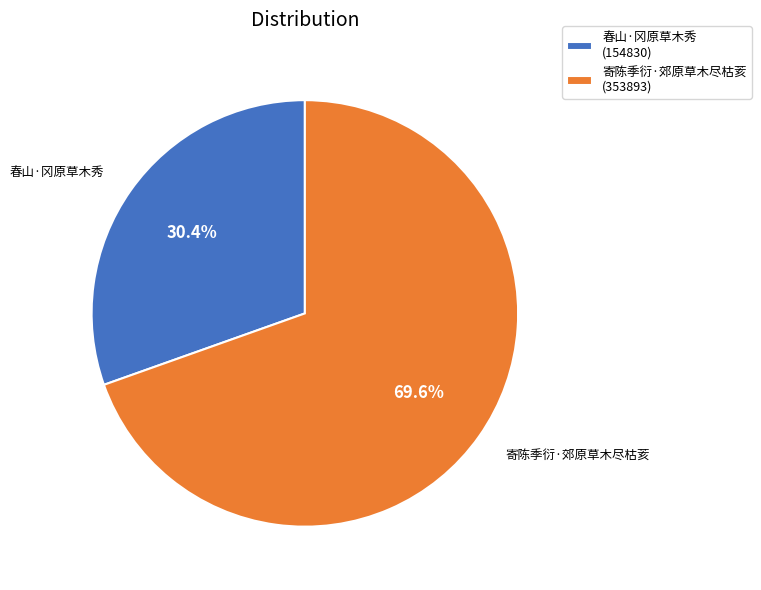

Does any single category account for the majority?

Yes